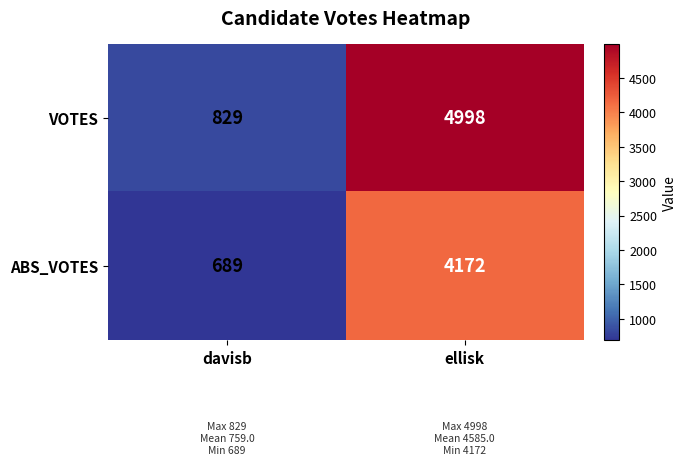

How many categories are shown in the chart?

2